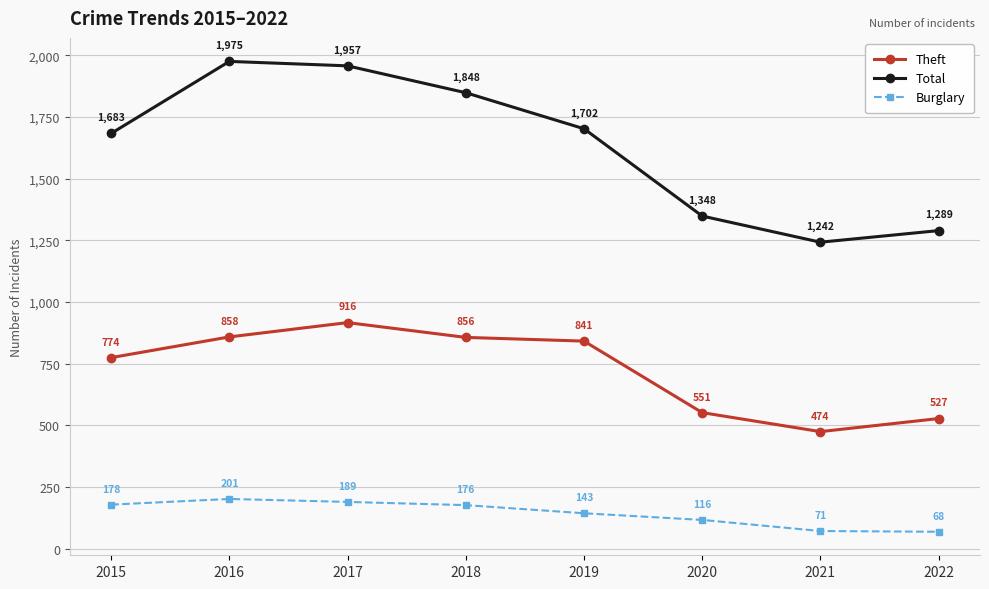

What are all the series names shown in the legend?

Theft, Total, Burglary